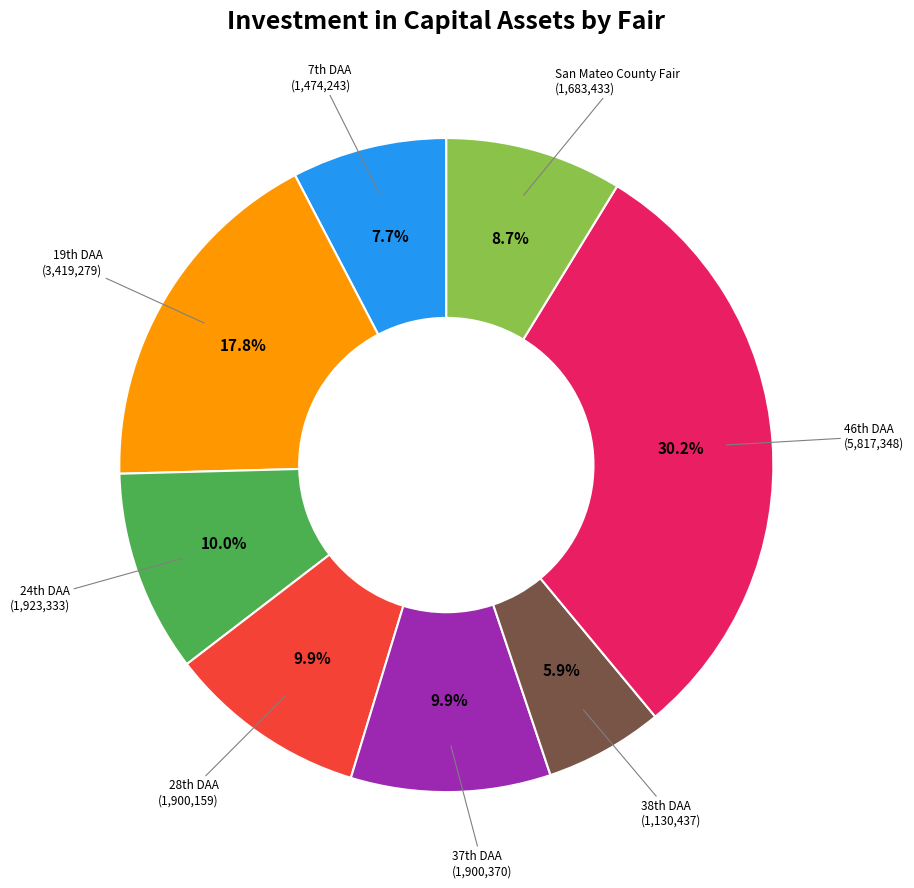

Is there any slice that represents more than half of the pie?

No